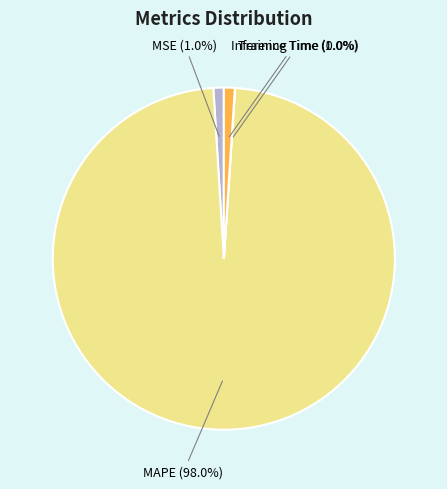

Between MAPE and MSE, which is larger?

MAPE